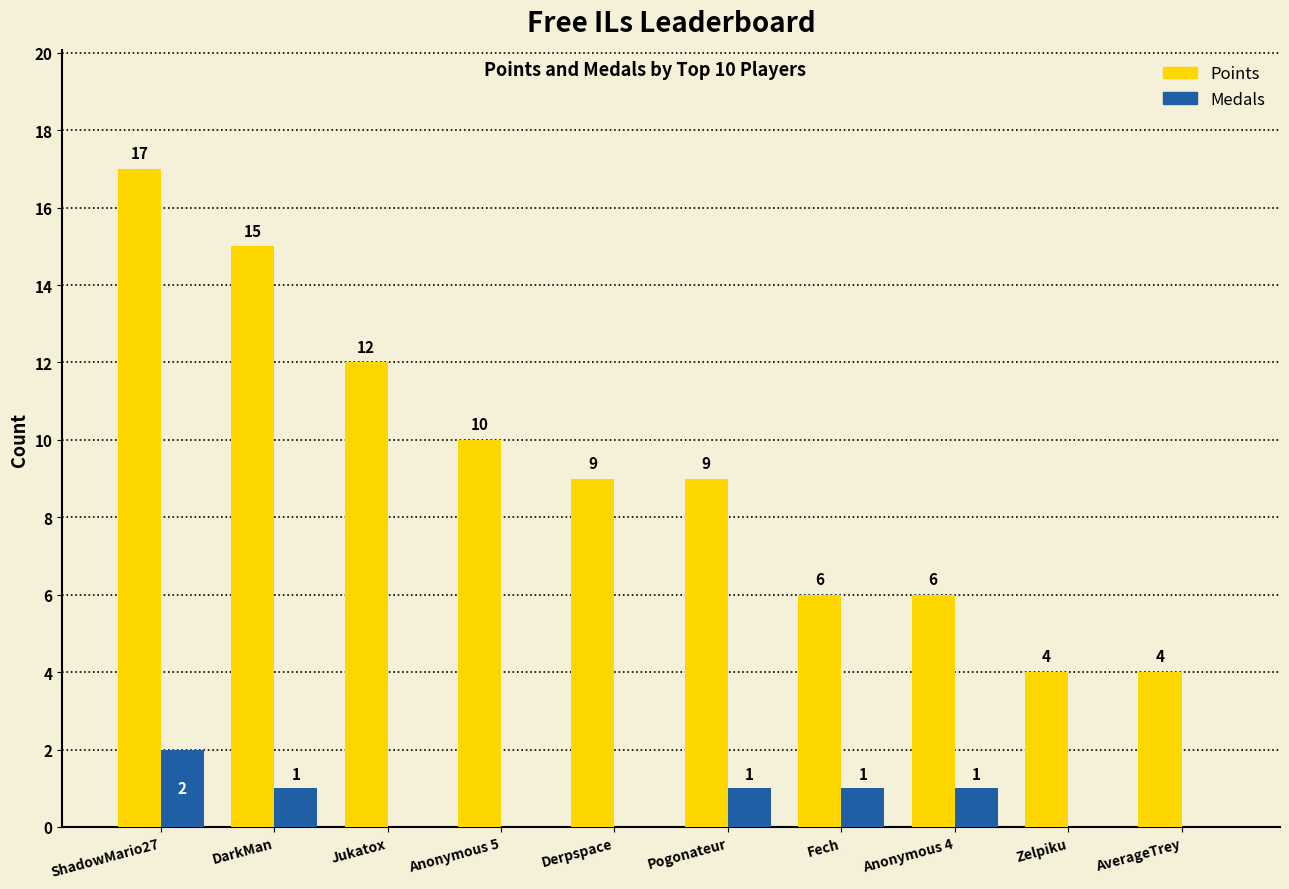

Reading left to right, list all the values displayed in this chart.

Points: ShadowMario27=17	DarkMan=15	Jukatox=12	Anonymous 5=10	Derpspace=9	Pogonateur=9	Fech=6	Anonymous 4=6	Zelpiku=4	AverageTrey=4
Medals: ShadowMario27=2	DarkMan=1	Jukatox=0	Anonymous 5=0	Derpspace=0	Pogonateur=1	Fech=1	Anonymous 4=1	Zelpiku=0	AverageTrey=0